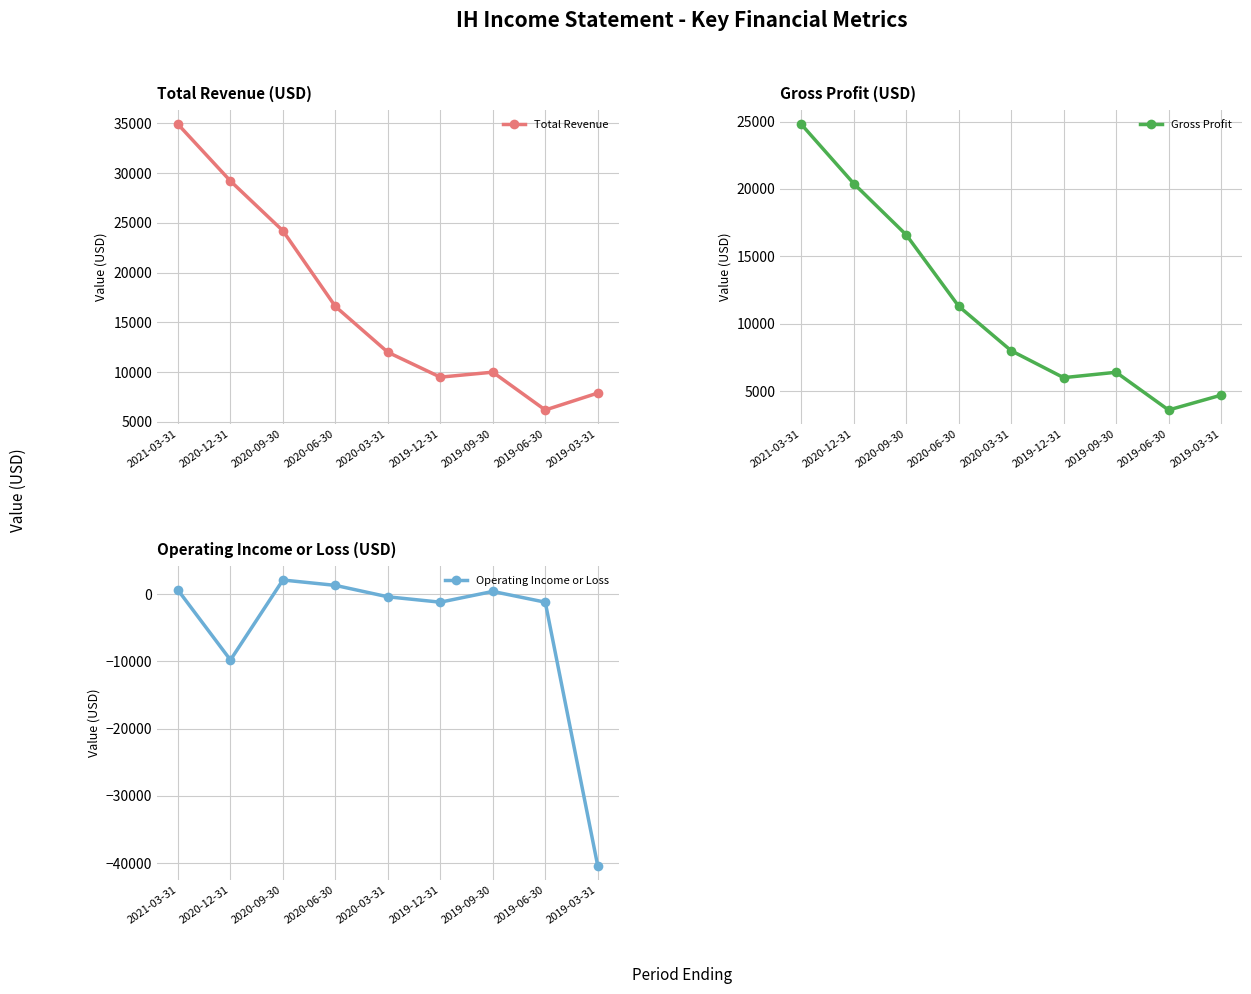

How many lines are shown in the chart?

3